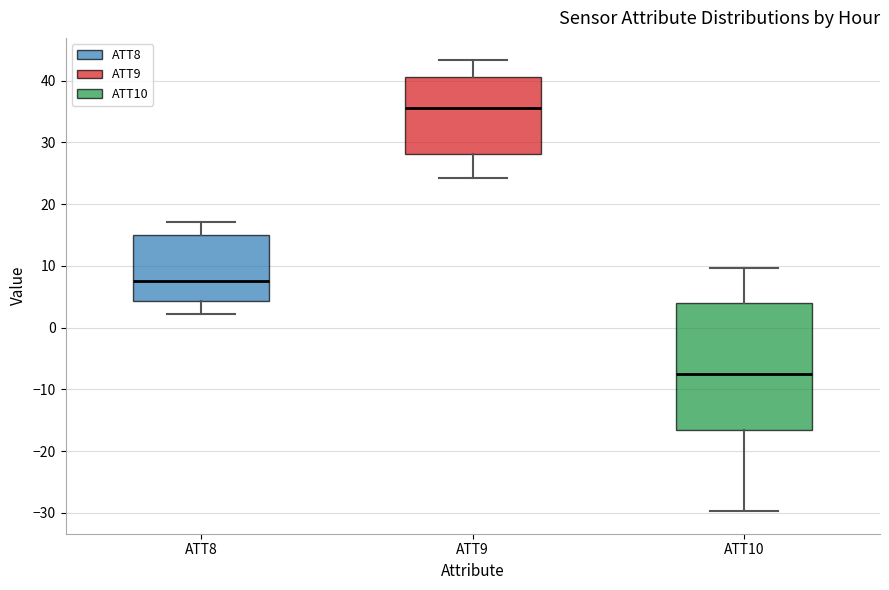

Comparing the boxes themselves (not the whiskers), which one is the tallest?

ATT10